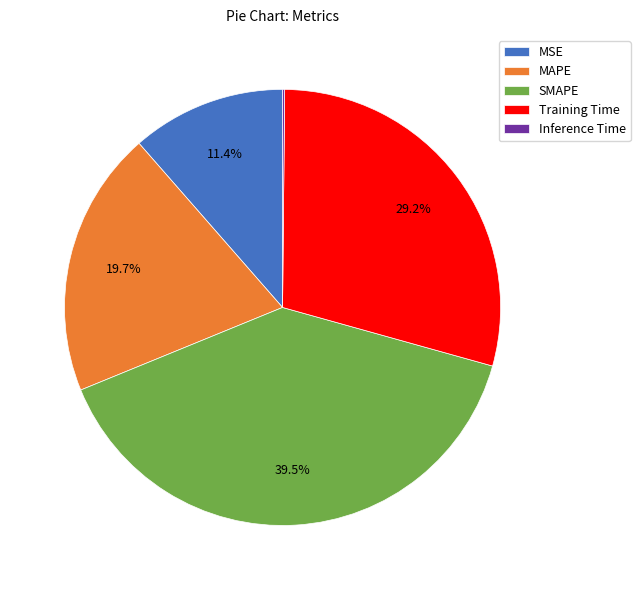

Combined, do Training Time and MAPE account for over 50%?

No